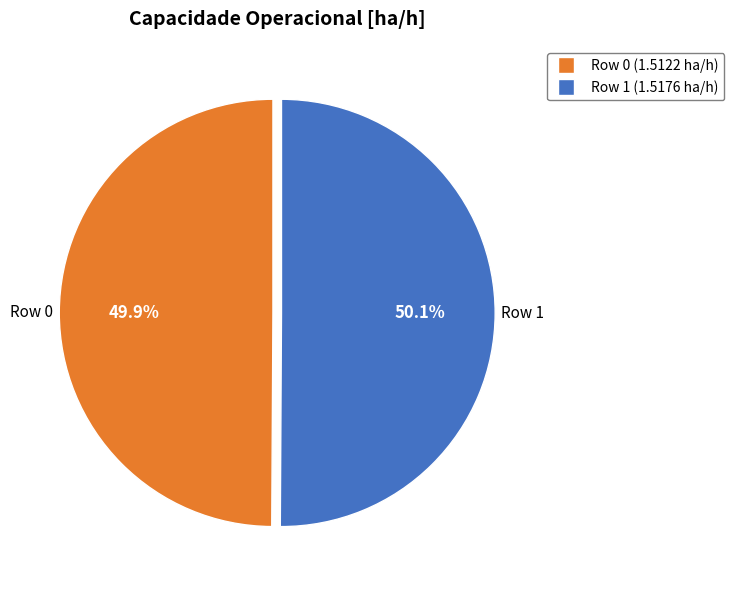

What is the total percentage of Row 1 and Row 0?

100.0%